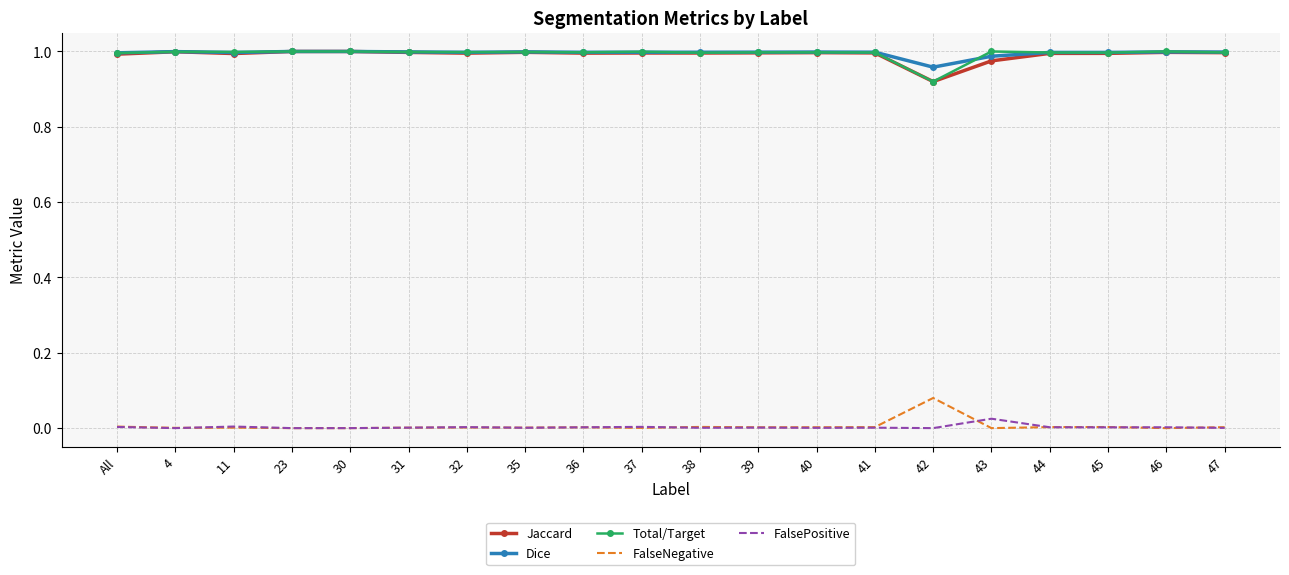

True or false: Total/Target has a value of 1.0 at 11.

True